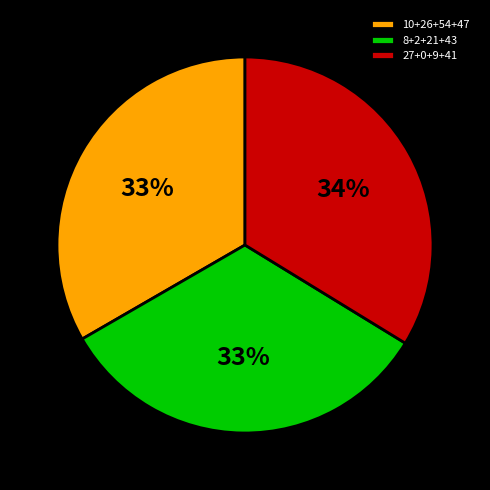

Count the number of slices in the pie.

3